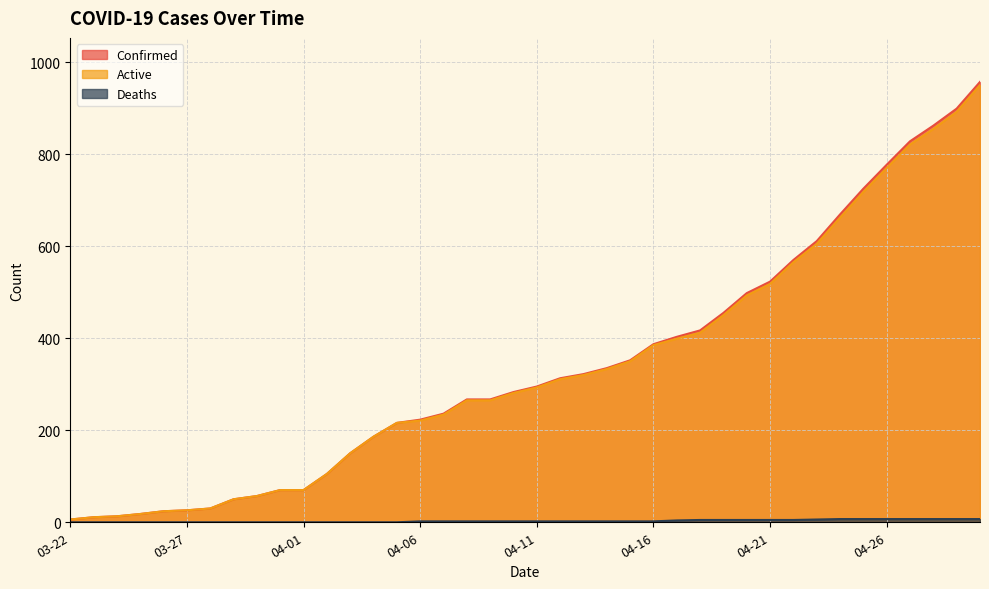

Which category has the lowest value across all series?

03-22